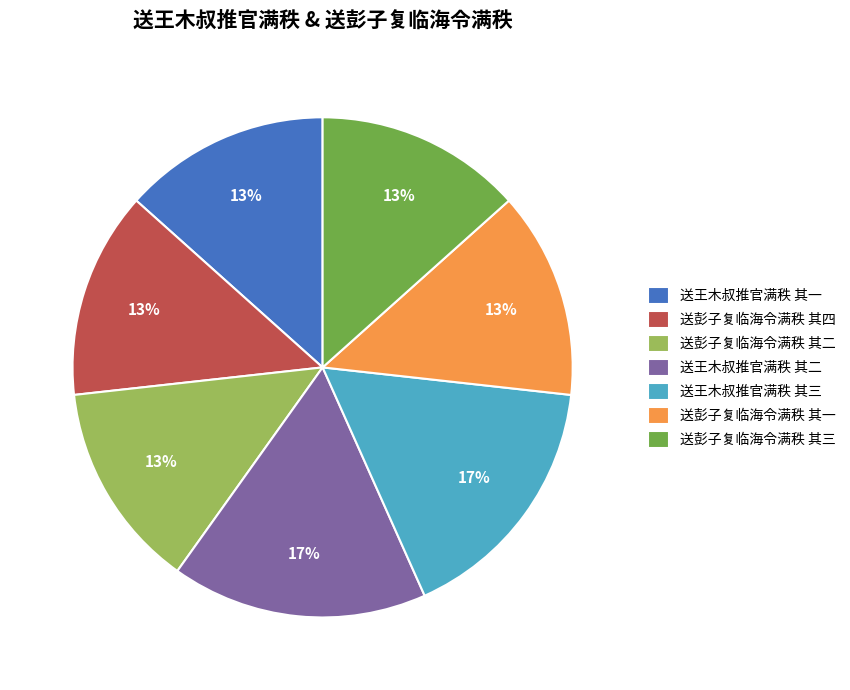

Between 送彭子复临海令满秩 其四 and 送王木叔推官满秩 其二, which is larger?

送王木叔推官满秩 其二